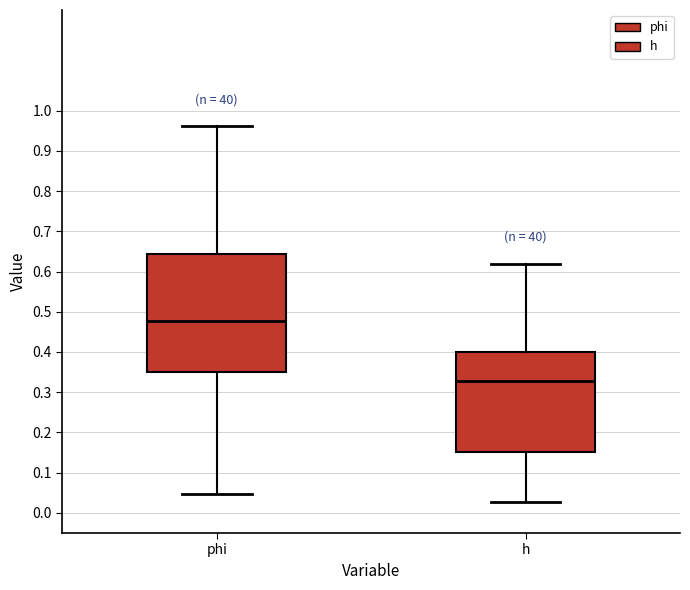

Reading left to right, transcribe this box plot: for each box, give where its median line is, the range the box spans, and where its two whiskers end, as read against the y-axis. The values are not printed on the chart, so give them approximately, as read against the axis.

phi: median 0.48, box 0.35 to 0.64, whiskers 0.05 to 0.96
h: median 0.33, box 0.15 to 0.40, whiskers 0.03 to 0.62